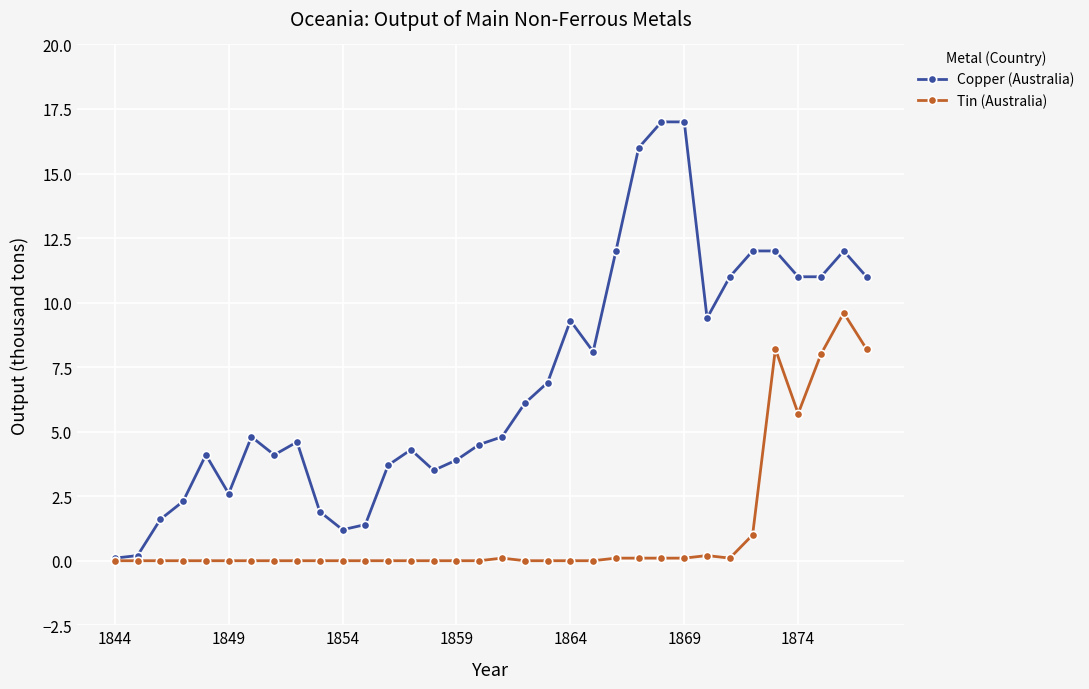

What is the greatest value displayed?

17.0